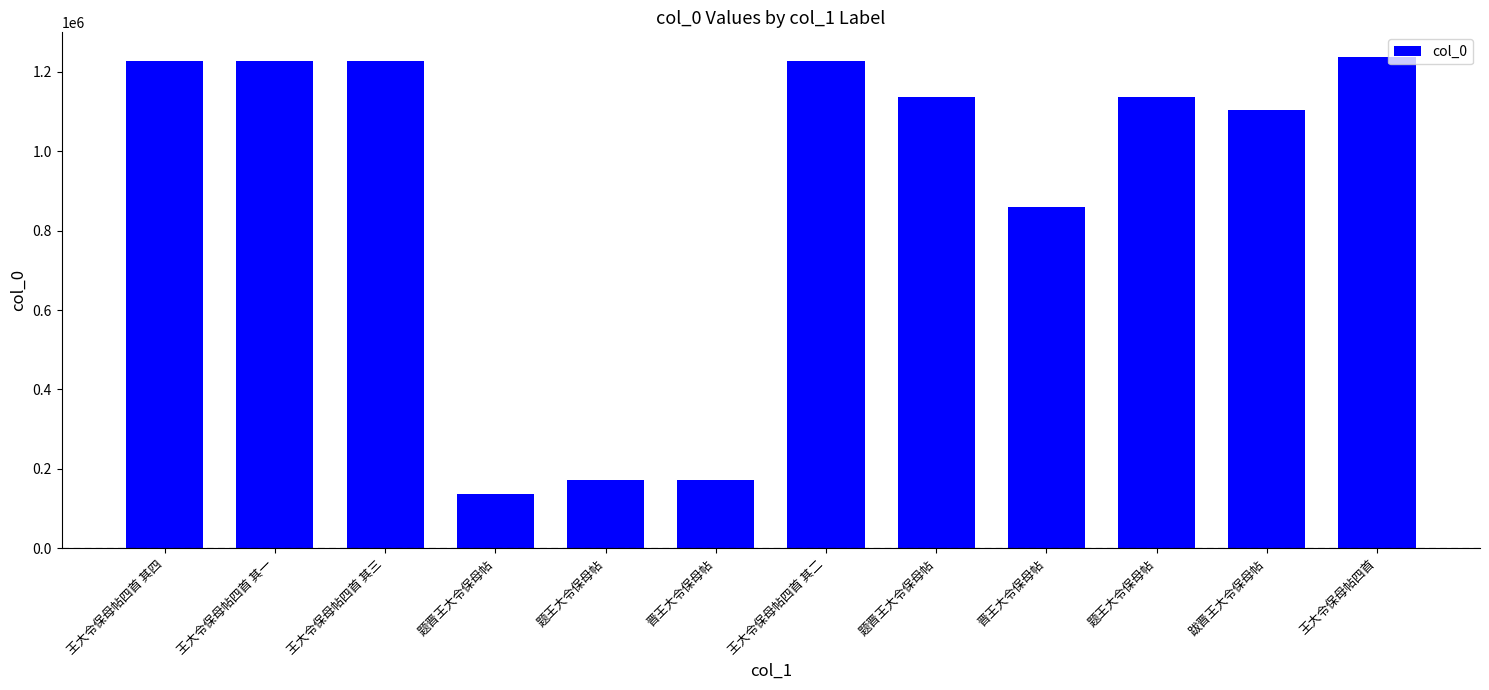

How many bars are there in total?

12